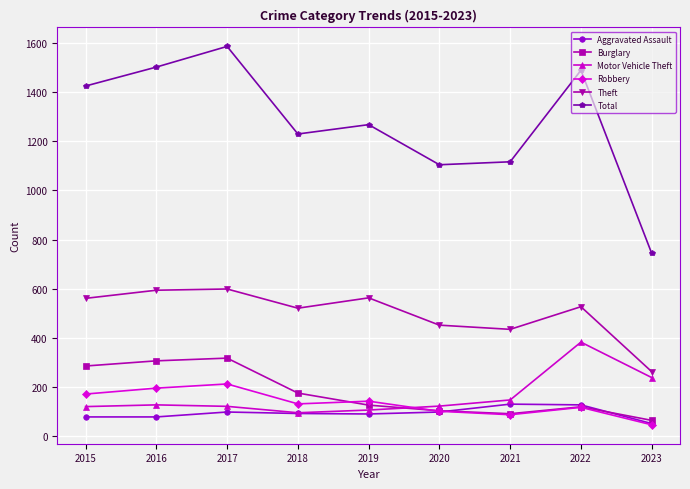

Is the value of Theft at 2016 greater than the value of Aggravated Assault at 2023?

Yes